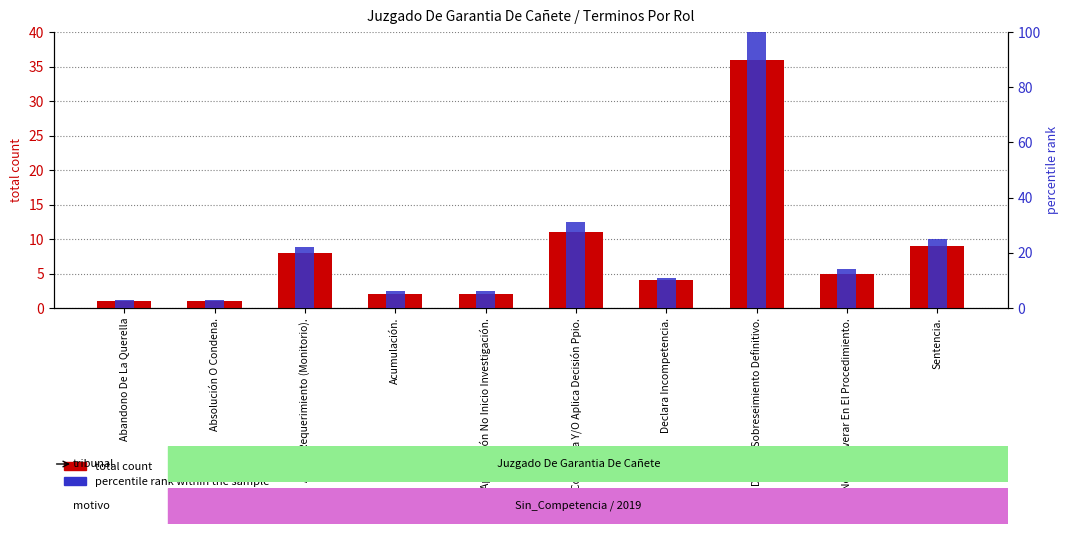

What is the total value across all series at Declara Sobreseimiento Definitivo.?

136